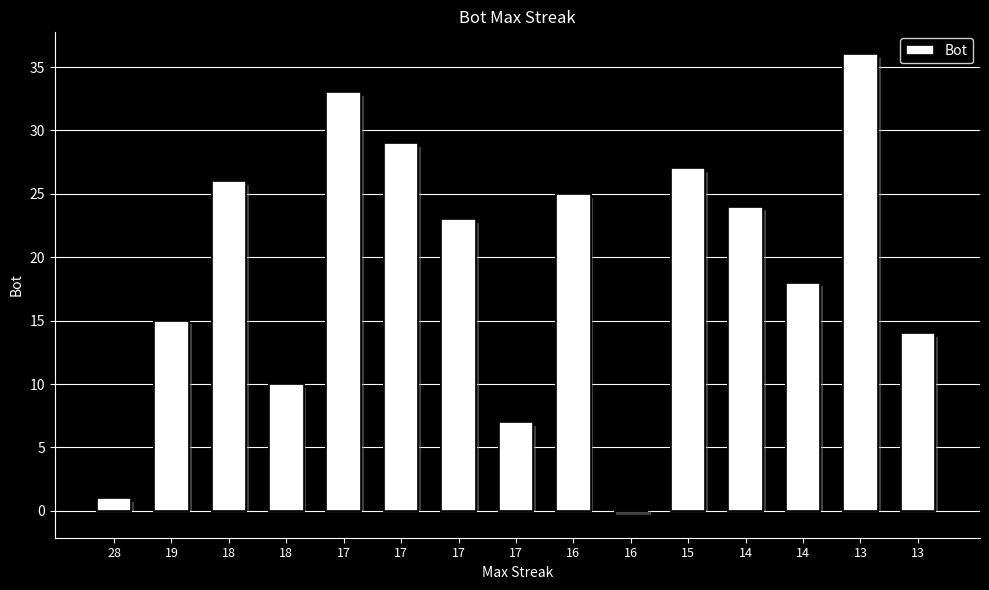

The chart shows a value of 25 at 16. True or false?

True